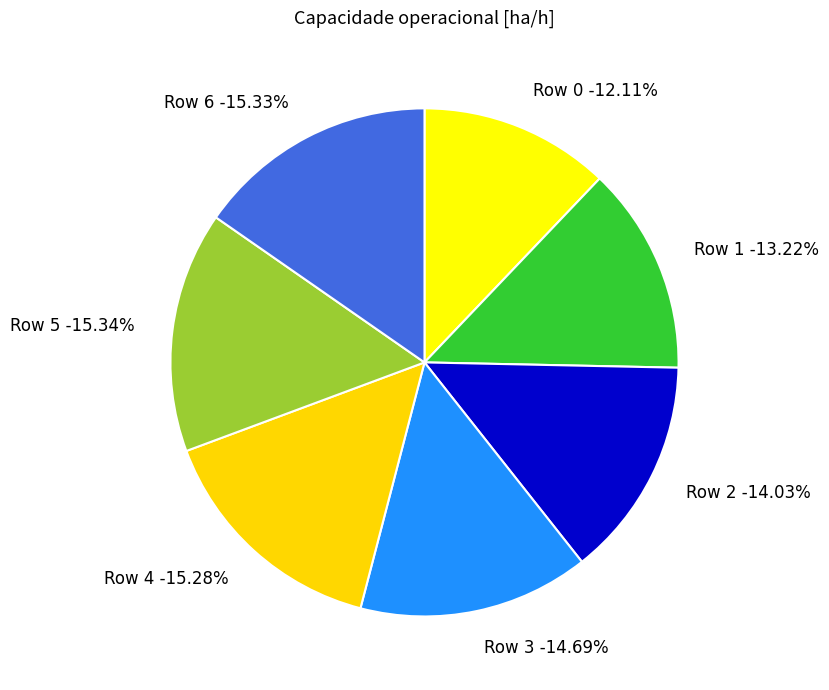

To the nearest percent, what percentage of the pie is Row 0?

12%